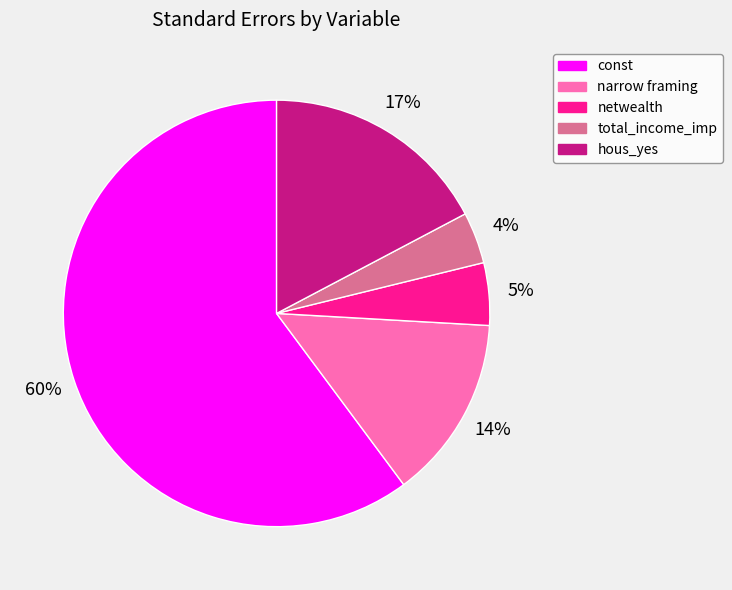

Which slice is the smallest?

total_income_imp